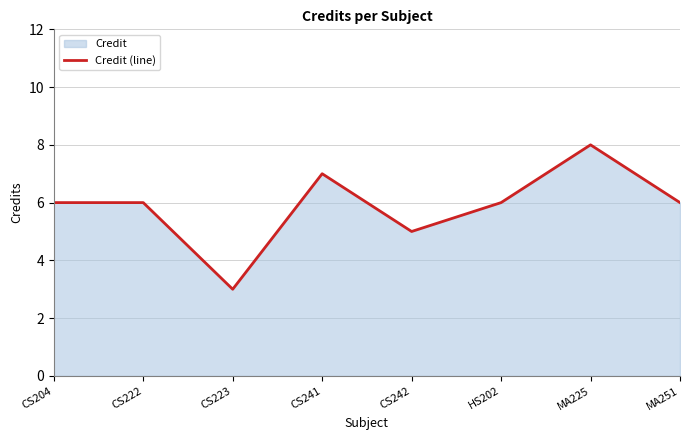

Reading left to right, what are all the values shown in this chart?

CS204=6	CS222=6	CS223=3	CS241=7	CS242=5	HS202=6	MA225=8	MA251=6